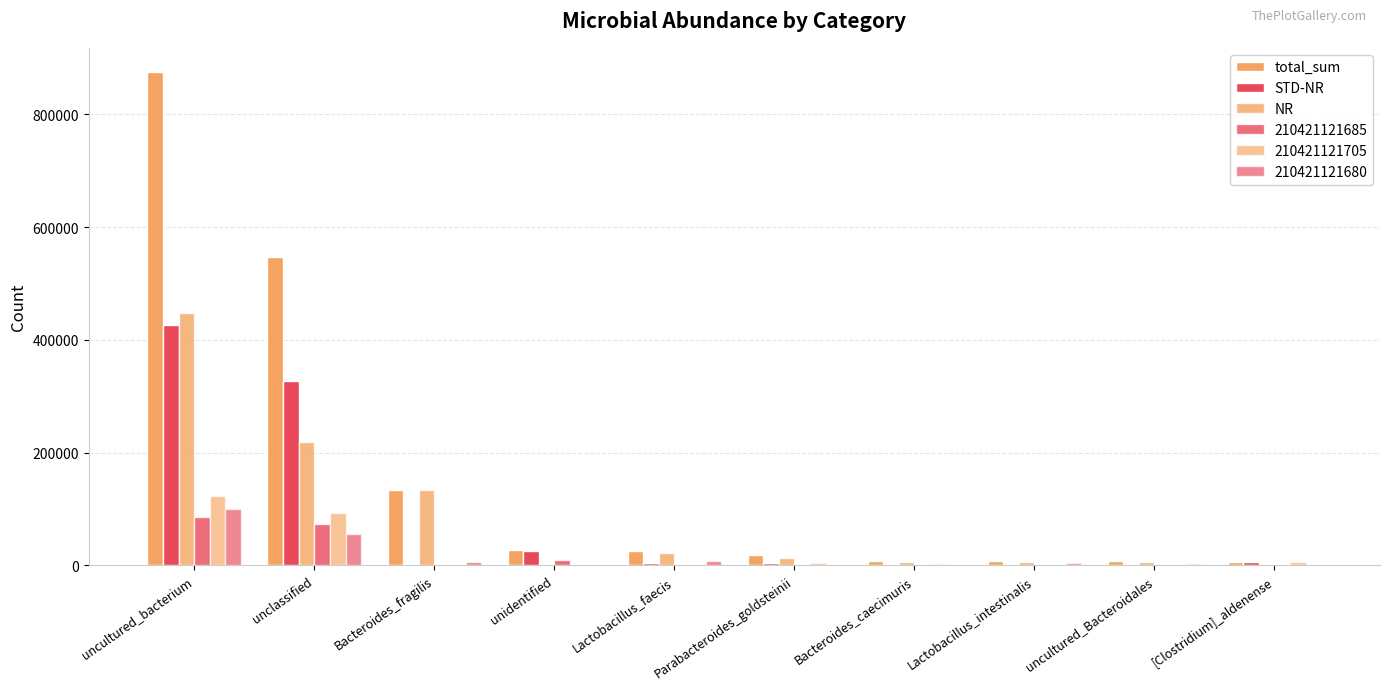

Which has a higher value, unclassified or uncultured_Bacteroidales?

unclassified